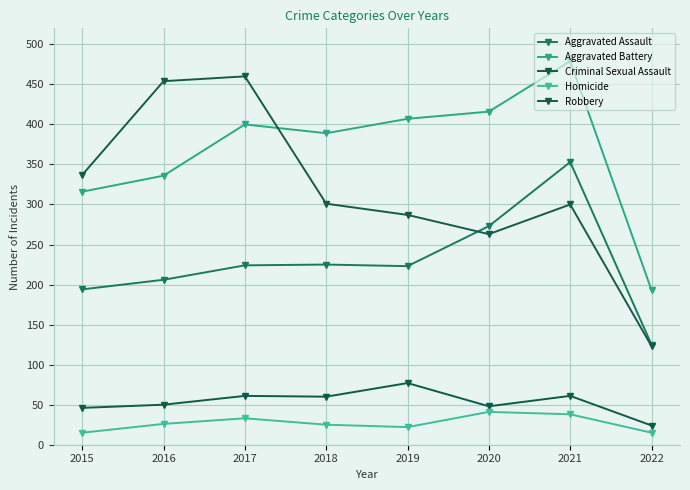

In Aggravated Assault, how many points are lower than both neighbors (excluding endpoints)?

1